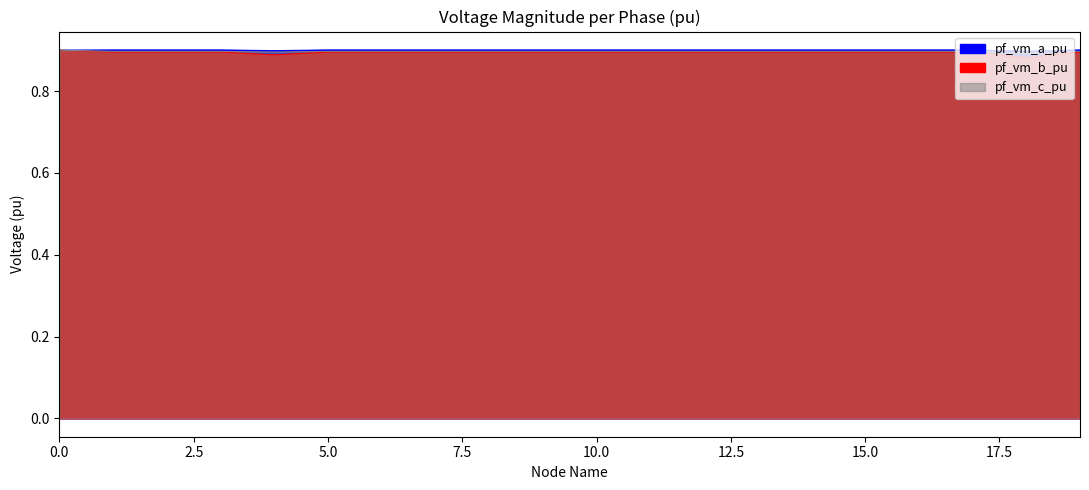

Does the chart have visible grid lines?

No